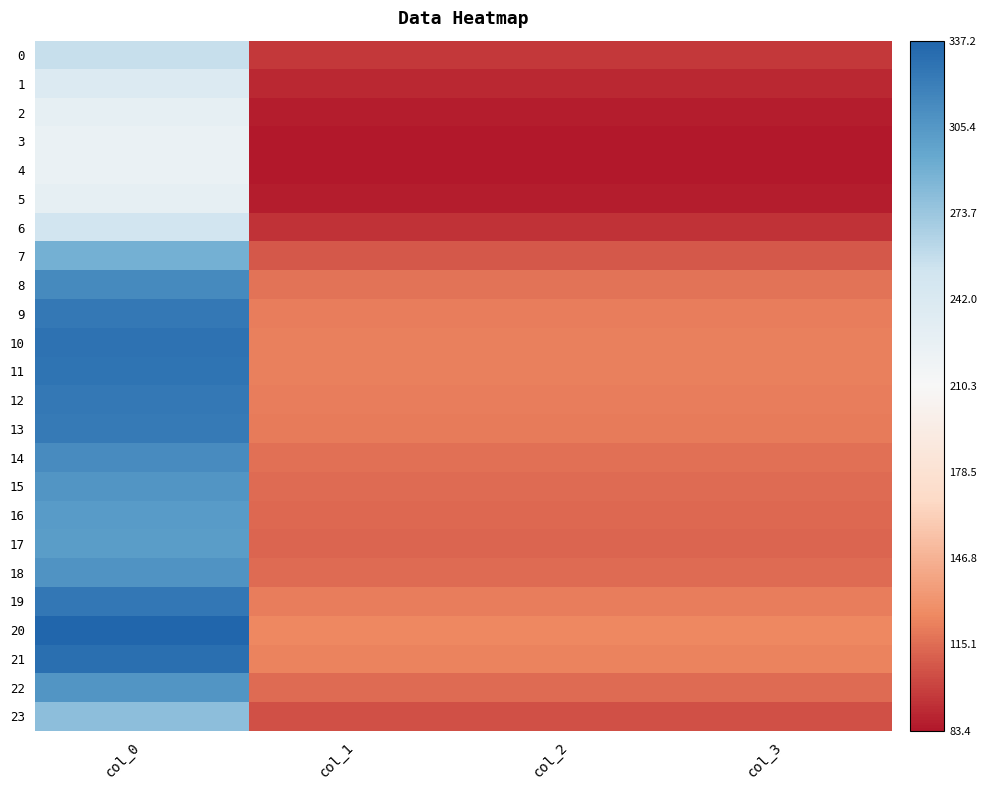

At which category is the sum across all series the highest?

col_0